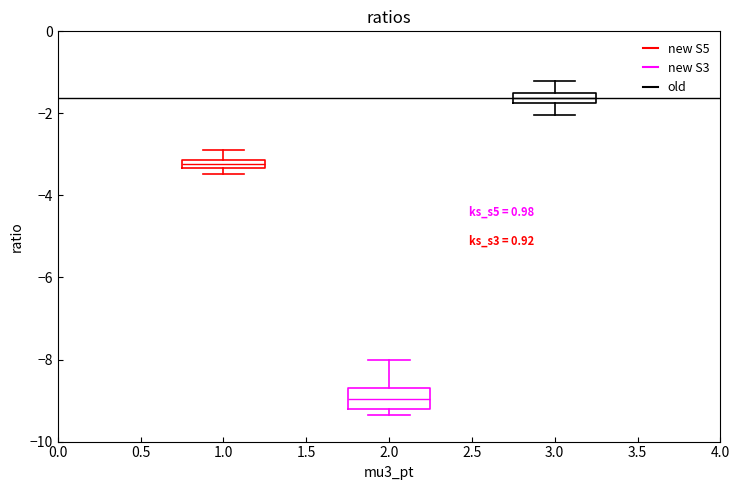

Where is the upper edge of the box at x = 1.0 on the y-axis? The values are not printed on the chart, so give them approximately, as read against the axis.

-3.2